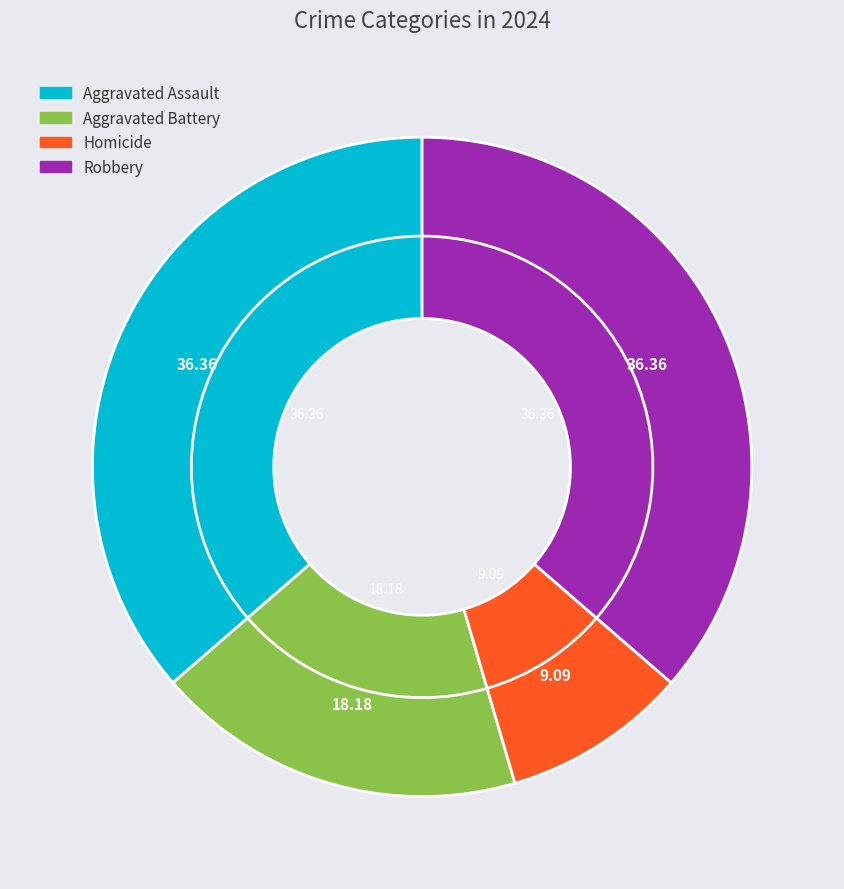

Which has a higher value, Aggravated Assault or Robbery?

Aggravated Assault